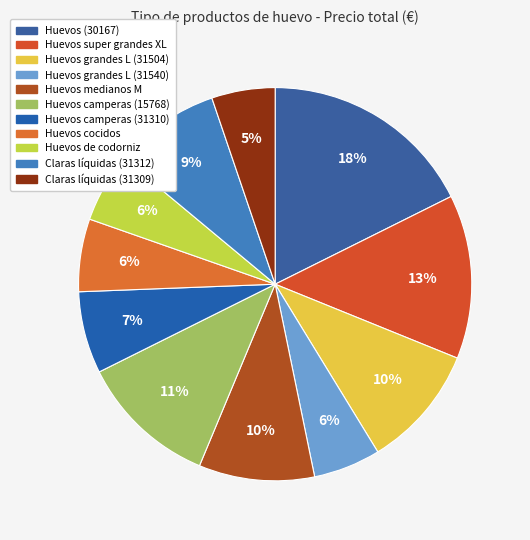

Do Huevos grandes L (31540) and Huevos super grandes XL together represent more than half of the pie?

No